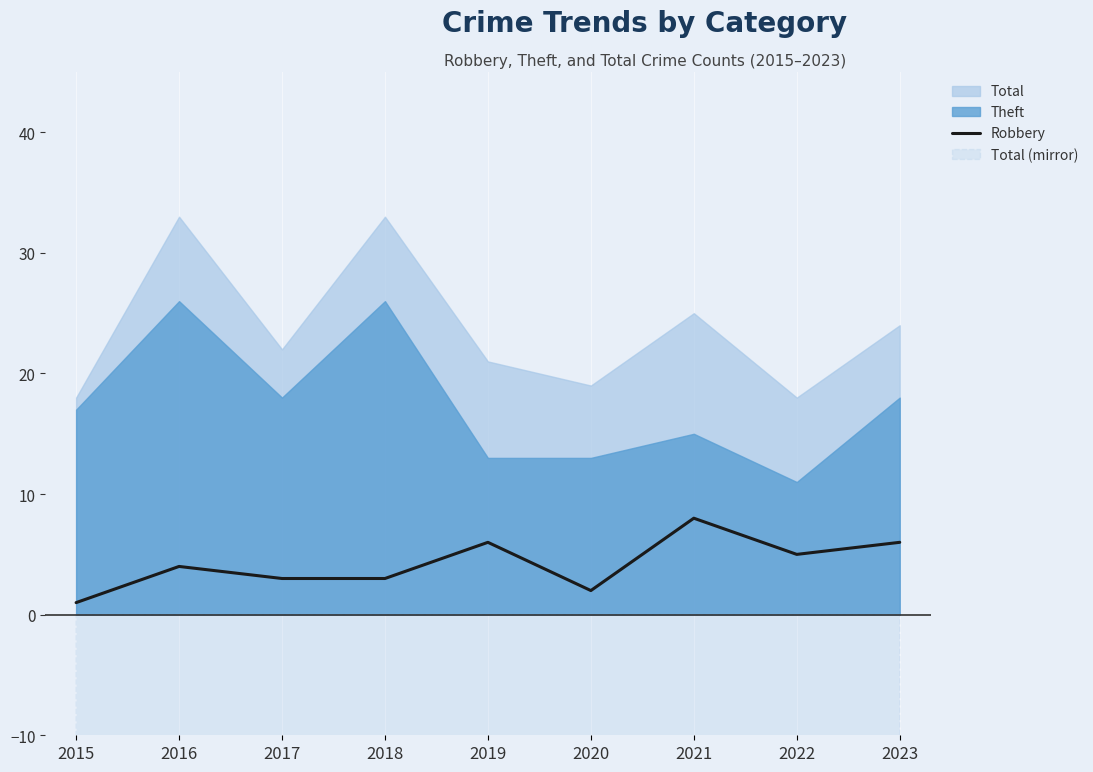

Is it true that Robbery equals 3 at 2017?

True